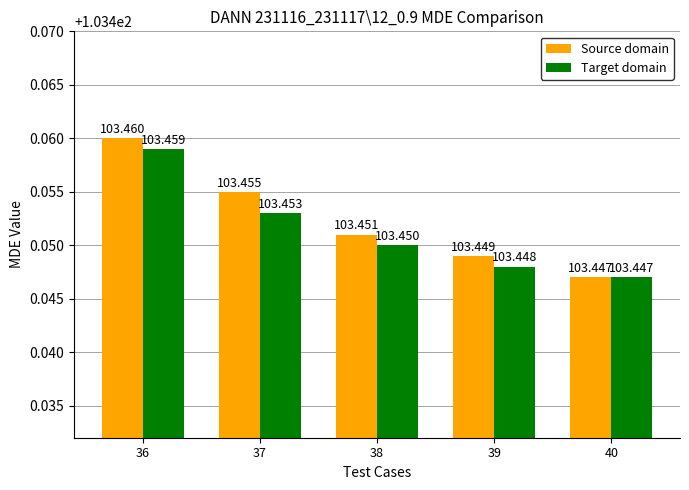

Rank the series by their average value, from highest to lowest.

Source domain, Target domain